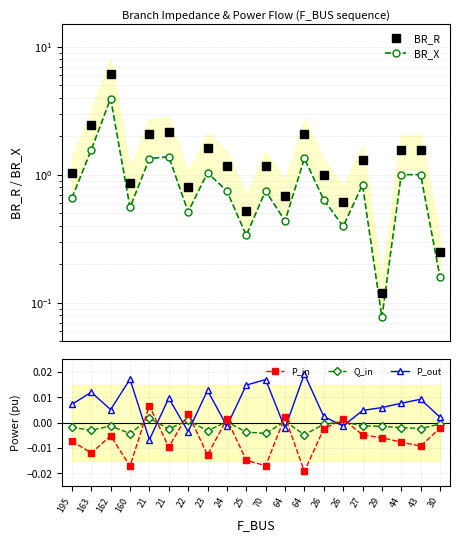

What is the label of the 17th point from the left?

29